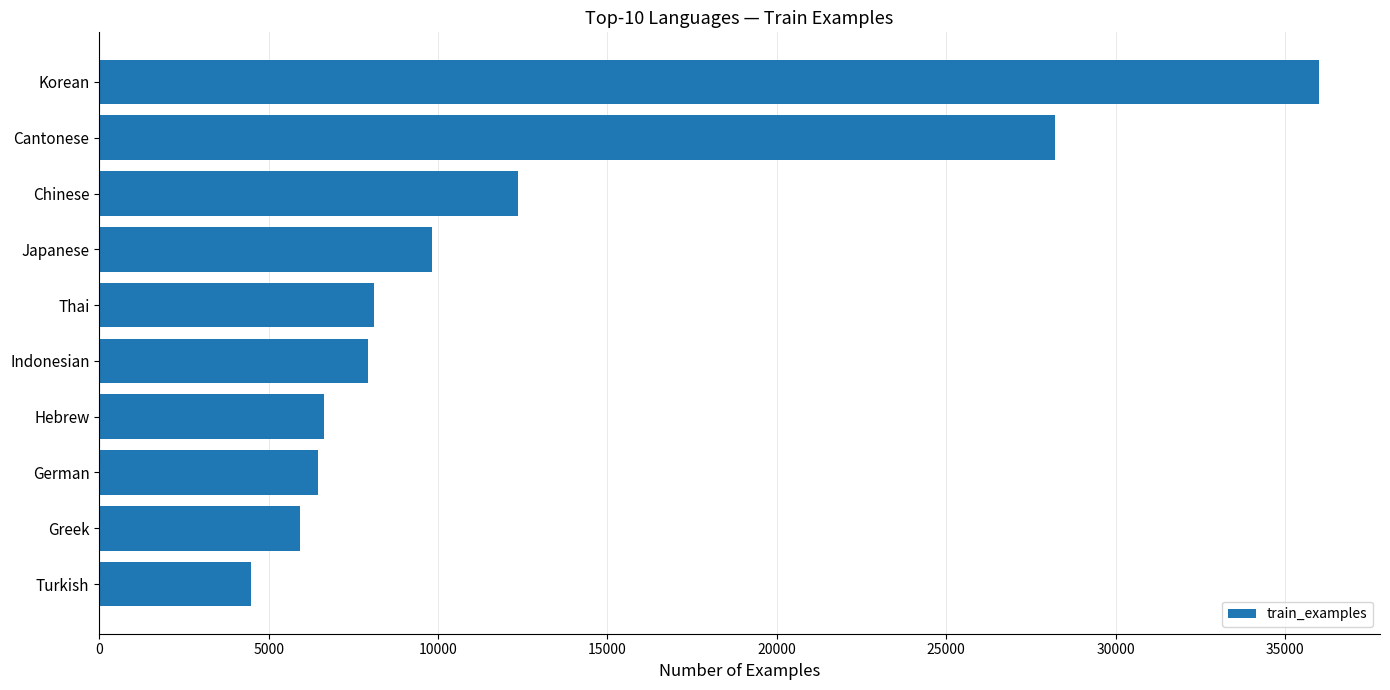

What is the ratio of the value at Hebrew to the value at Chinese?

0.5